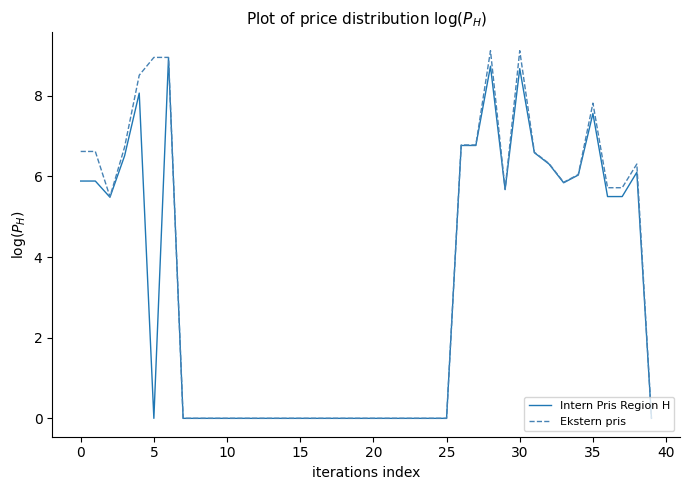

Reading left to right, what are all the values shown in this chart?

Intern Pris Region H: 5.9	5.9	5.5	6.5	8.1	0.0	8.9	0.0	0.0	0.0	0.0	0.0	0.0	0.0	0.0	0.0	0.0	0.0	0.0	0.0	0.0	0.0	0.0	0.0	0.0	0.0	6.8	6.8	8.7	5.7	8.7	6.6	6.3	5.8	6.0	7.6	5.5	5.5	6.1	0.0
Ekstern pris: 6.6	6.6	5.5	6.7	8.5	9.0	9.0	0.0	0.0	0.0	0.0	0.0	0.0	0.0	0.0	0.0	0.0	0.0	0.0	0.0	0.0	0.0	0.0	0.0	0.0	0.0	6.8	6.8	9.1	5.7	9.1	6.6	6.3	5.9	6.0	7.8	5.7	5.7	6.3	0.0